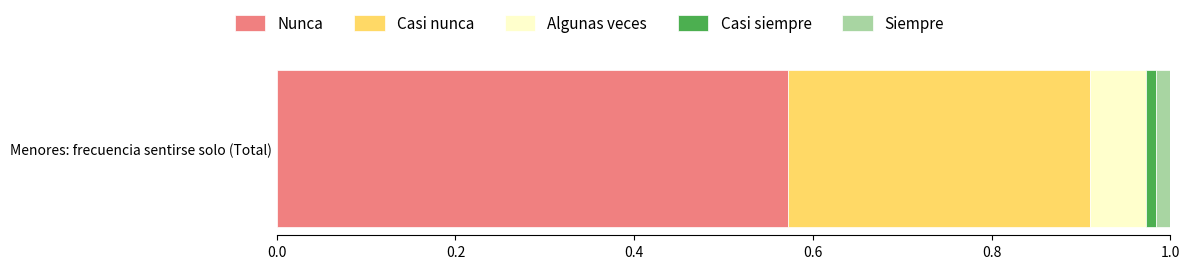

Count the number of data series in this chart.

5